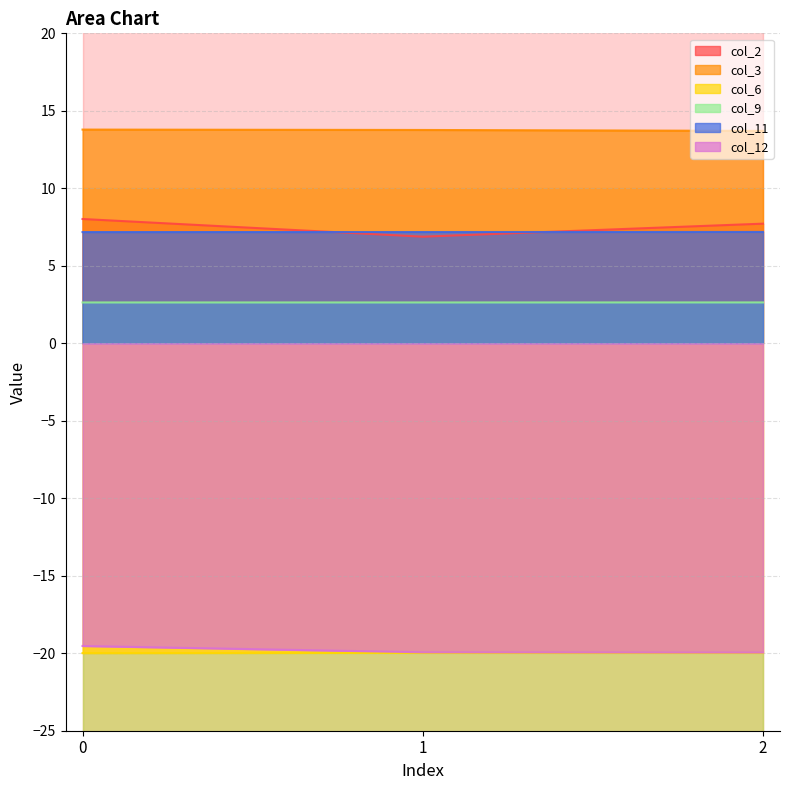

What is the value of the col_6 point at the 3rd from the left?

-20.0